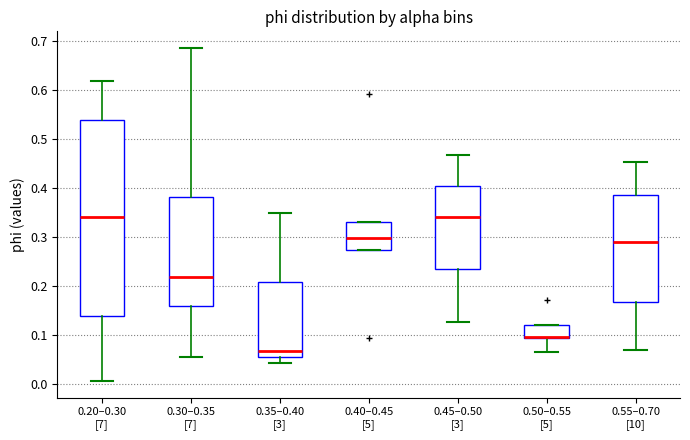

Where is the lower edge of the box for 0.20–0.30 [7] on the y-axis? The values are not printed on the chart, so give them approximately, as read against the axis.

0.14